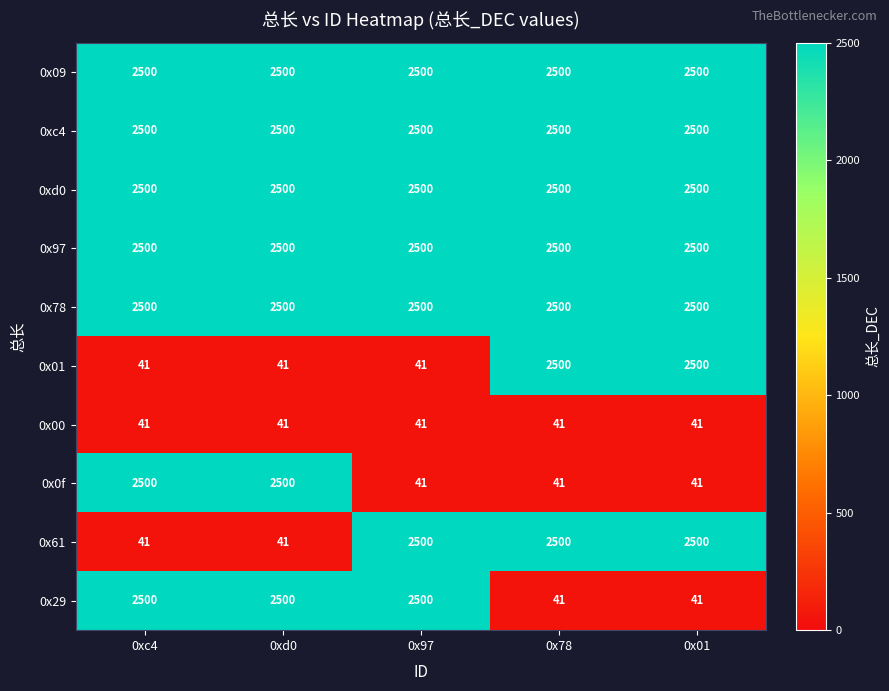

The 0x61 series shows 1466 at 0x01. True or false?

False